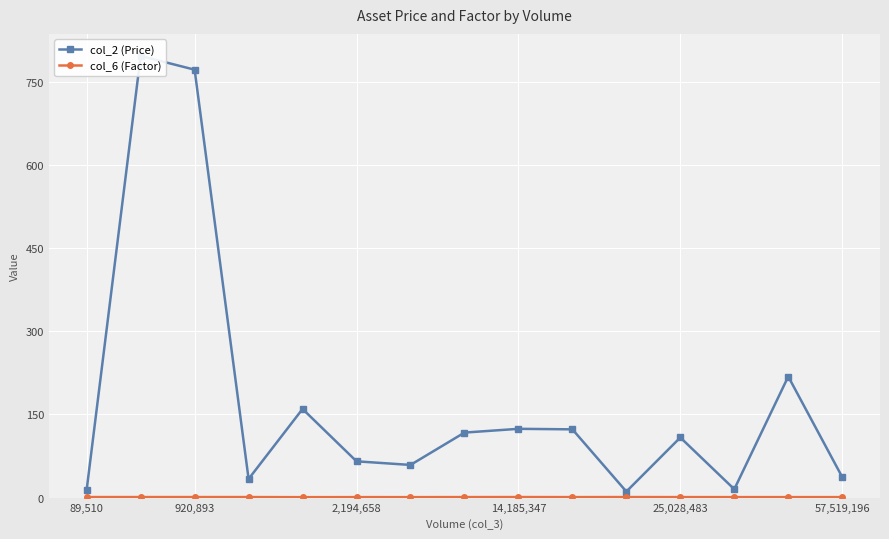

What are all the series names shown in the legend?

col_2 (Price), col_6 (Factor)